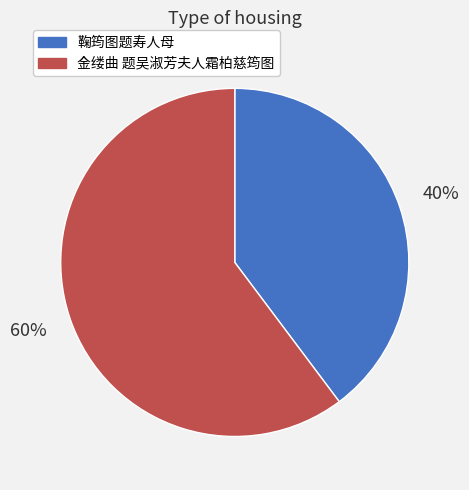

To the nearest percent, what percentage of the pie is 金缕曲 题吴淑芳夫人霜柏慈筠图?

60%